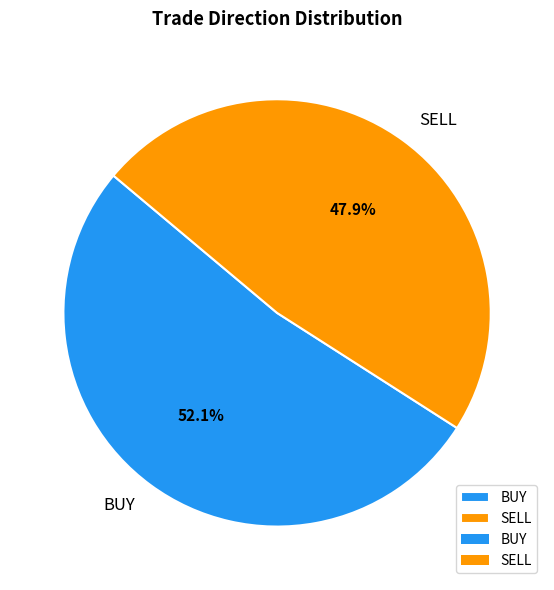

What percentage do BUY and SELL together represent?

100.0%